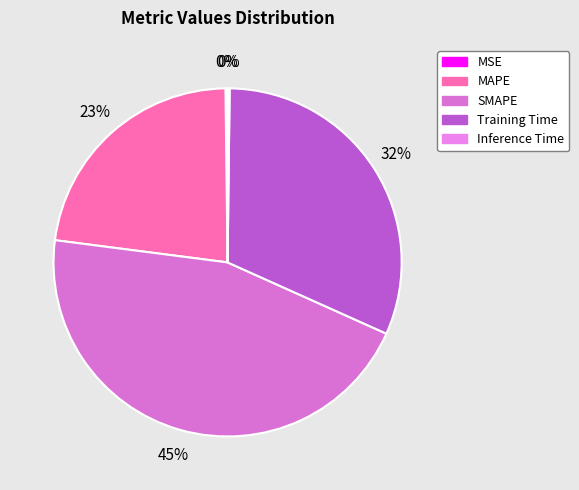

Which slice is the largest?

SMAPE